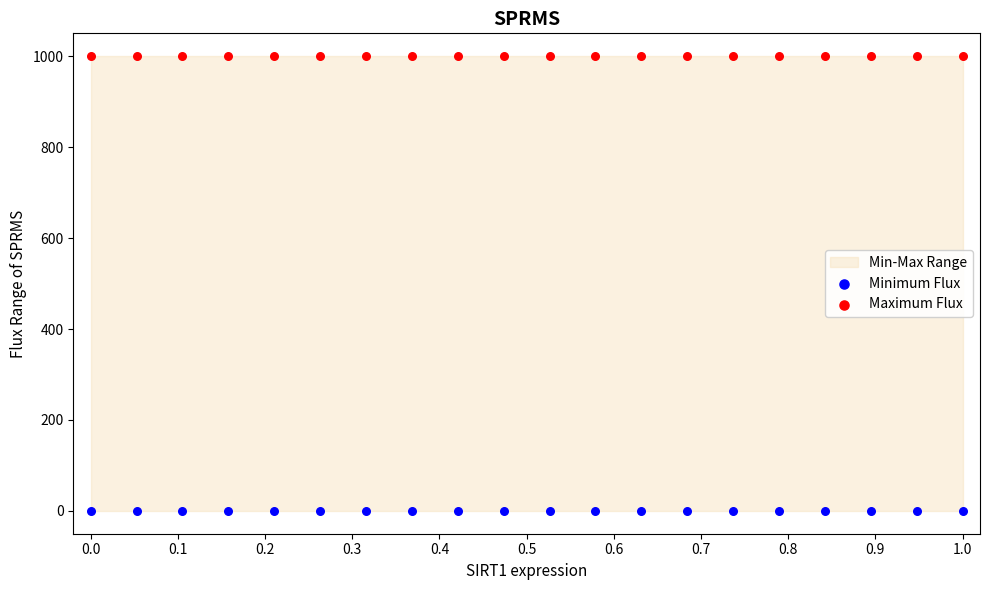

Which series contains the highest Y value?

Maximum Flux